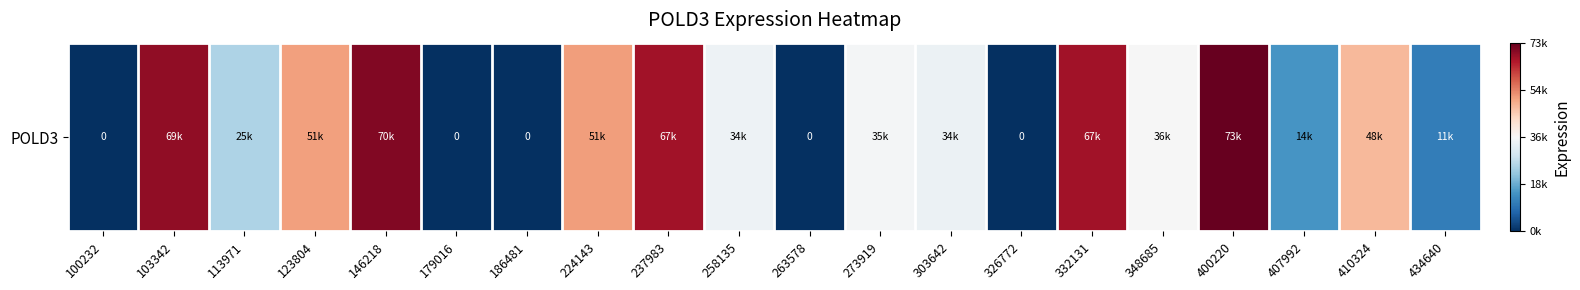

What is the average value?

-0.1